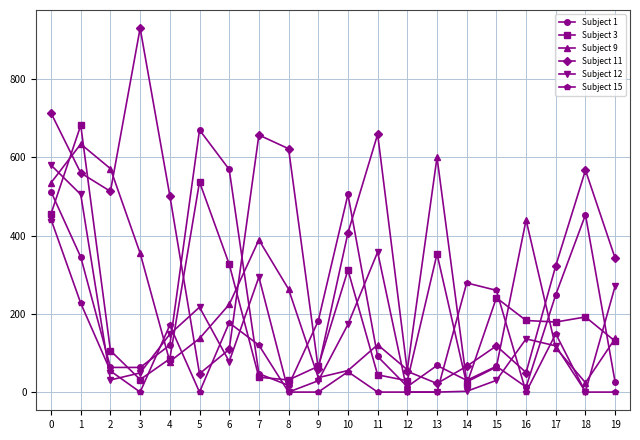

What is the greatest value displayed?

930